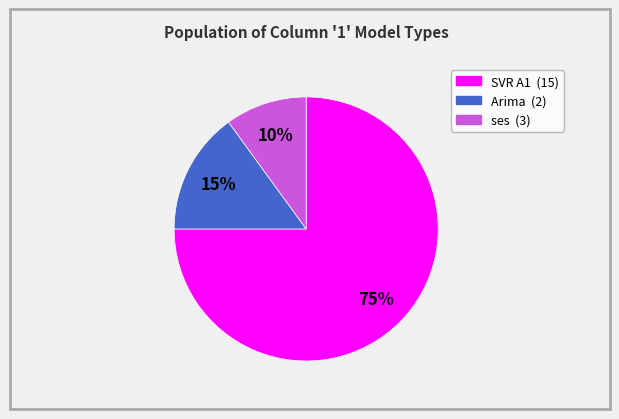

Is there a majority slice in this chart?

Yes